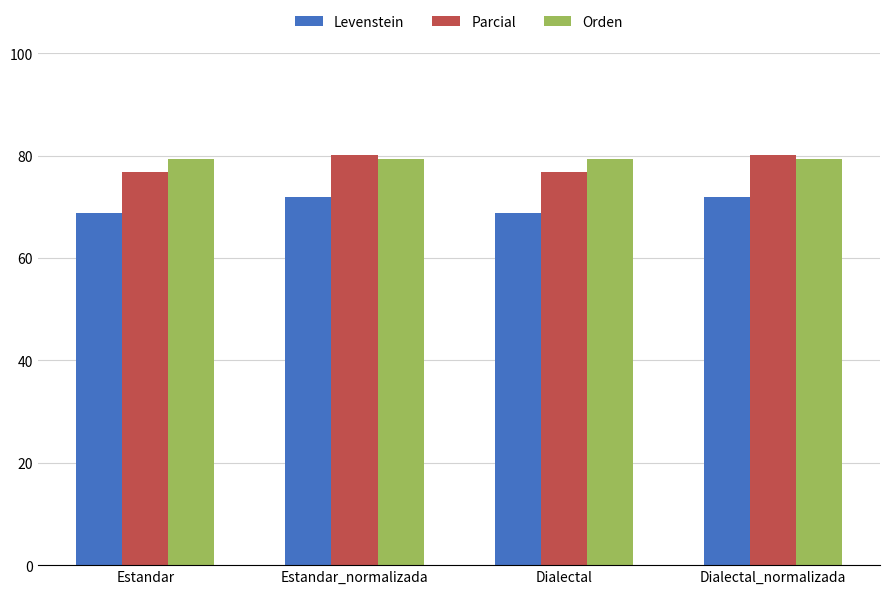

True or false: Orden has a value of 117.0 at Estandar.

False